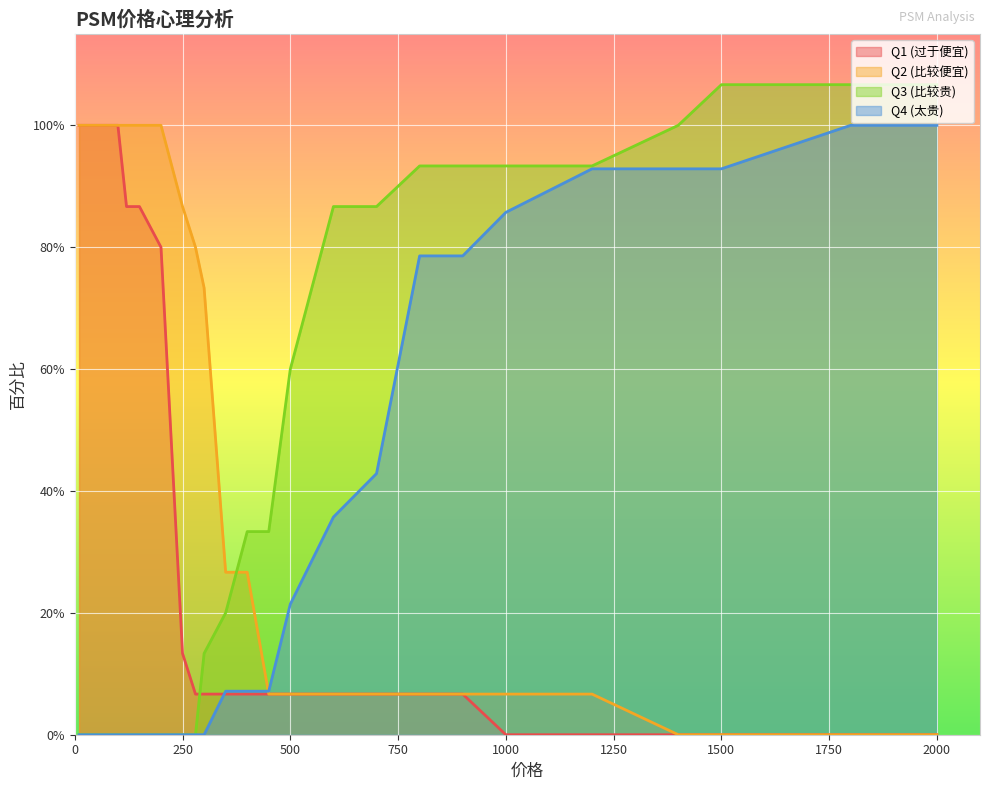

Rank the series by their average value, from lowest to highest.

Q4 (太贵), Q1 (过于便宜), Q3 (比较贵), Q2 (比较便宜)